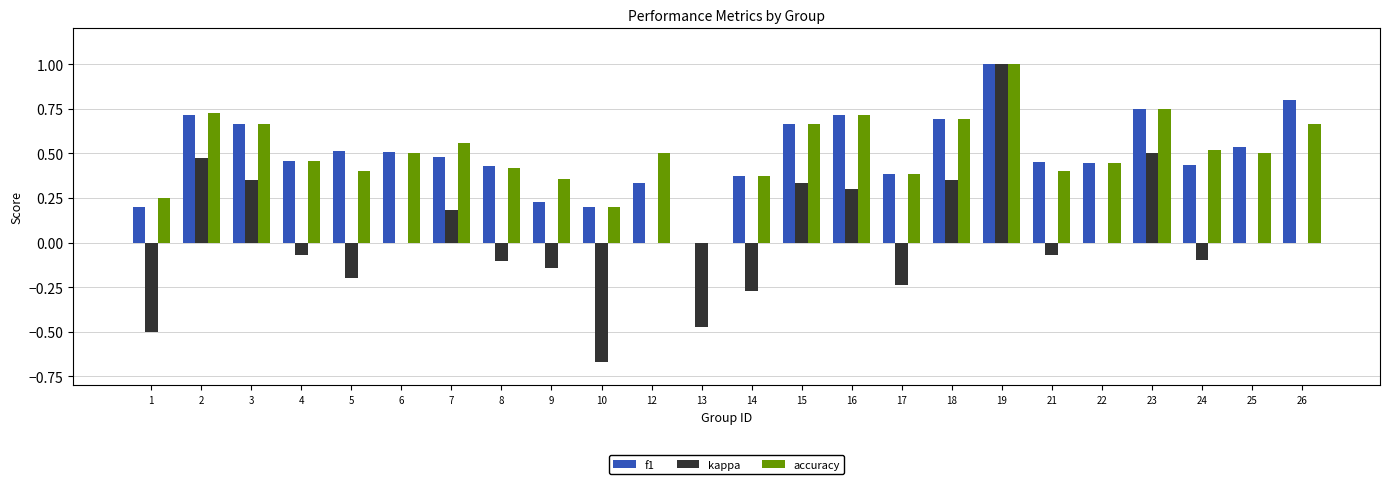

Is the value of kappa at 23 greater than the value of accuracy at 24?

No